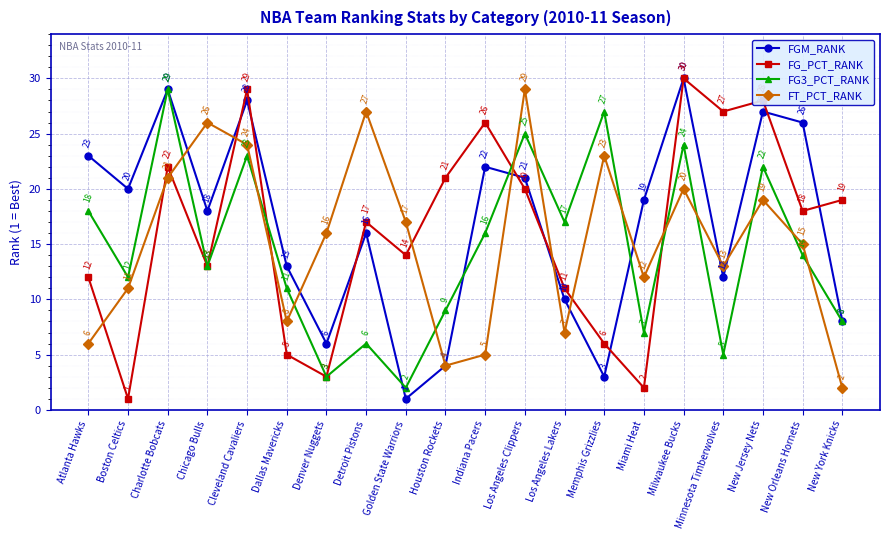

What is the label of the 3rd point from the right?

New Jersey Nets